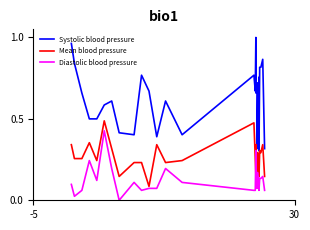

Does the chart display data point markers on the line(s)?

No